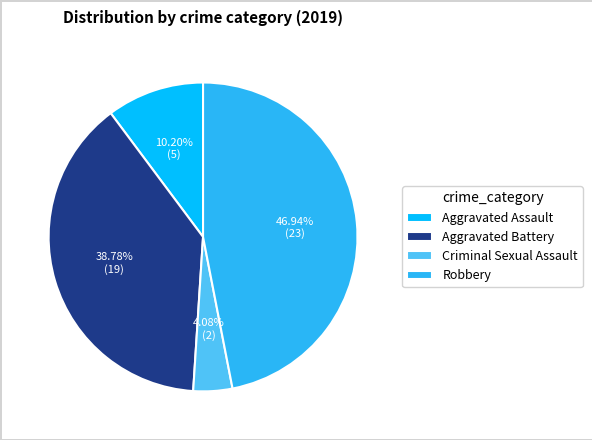

What percentage do Robbery and Aggravated Battery together represent?

85.7%